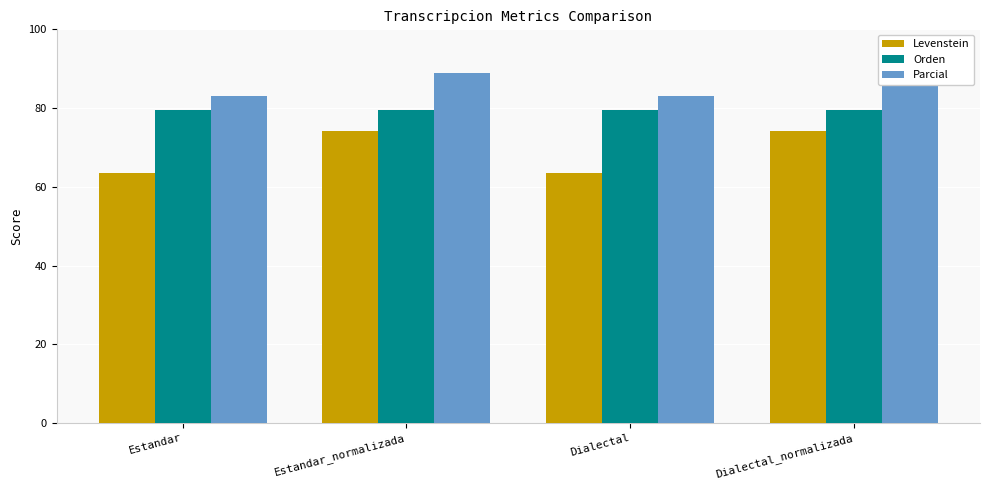

What is the sum of the Orden values at Dialectal and Estandar?

159.2